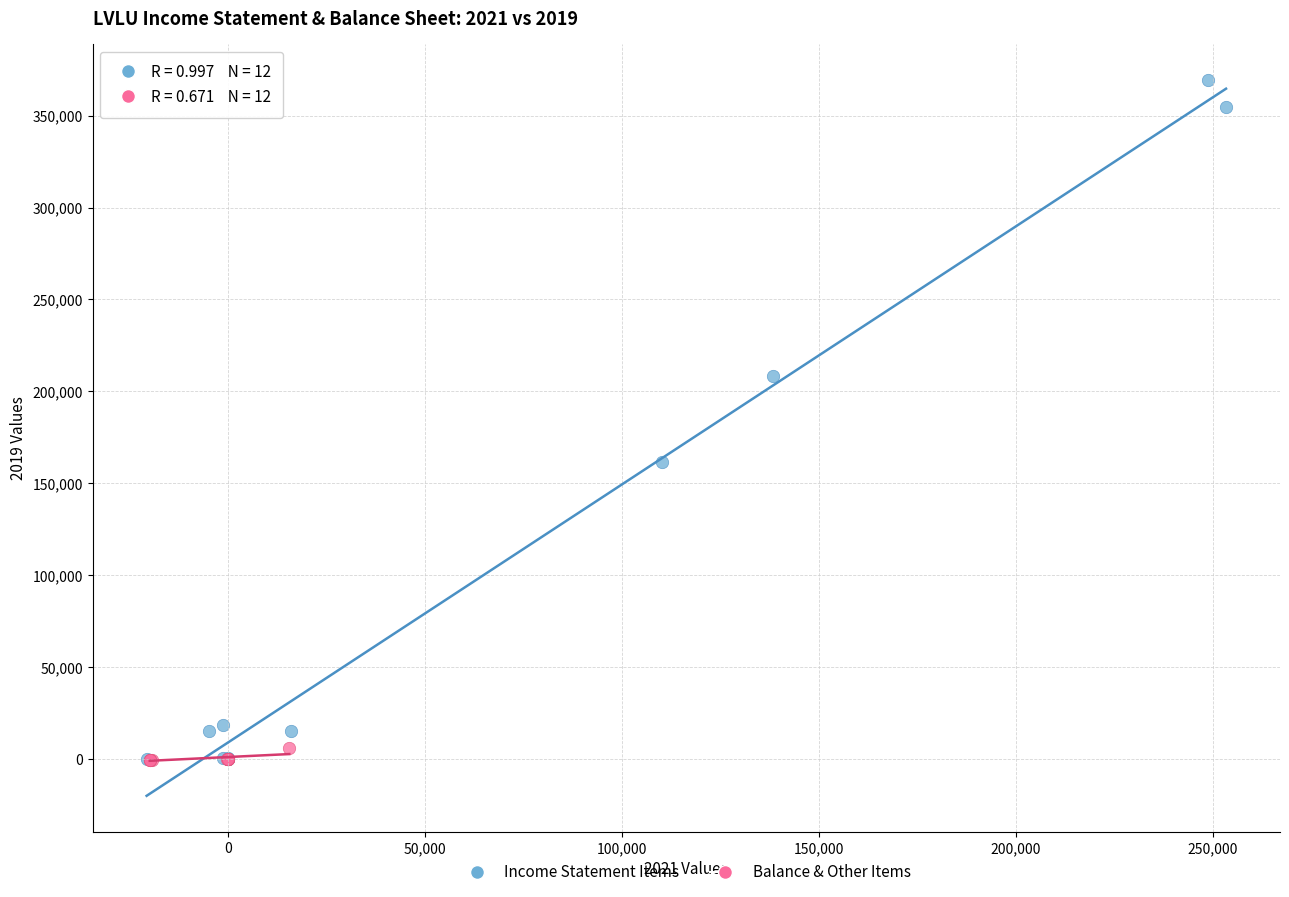

What are all the series names shown in the legend?

Income Statement Items, Balance & Other Items